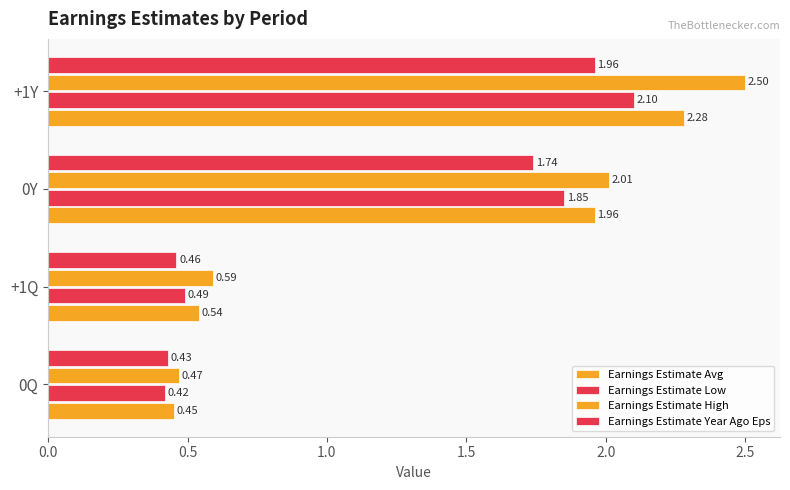

How many distinct data groups are displayed?

4